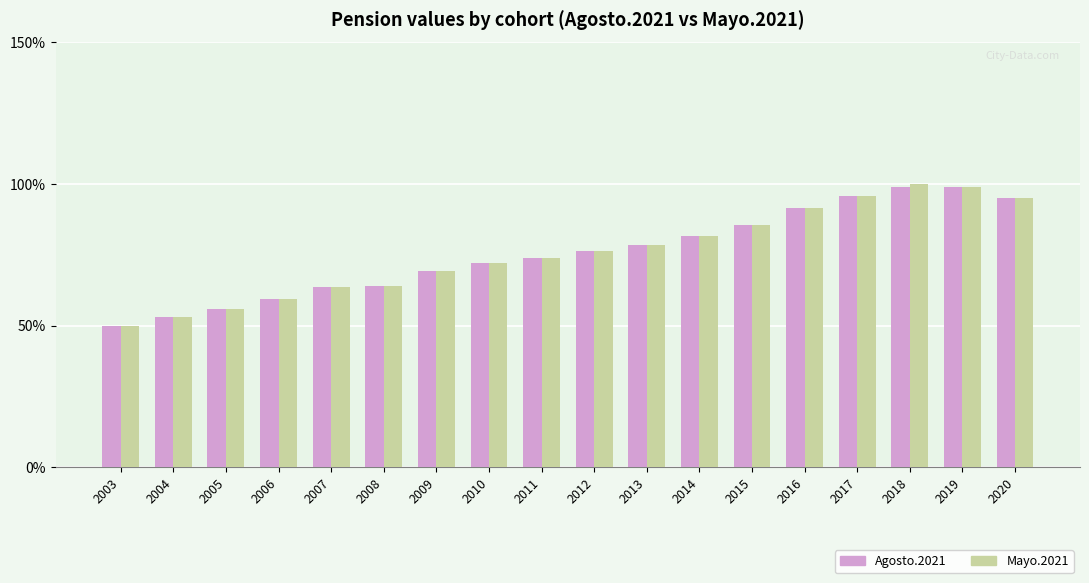

Is it true that Mayo.2021 equals 64.0 at 2008?

True